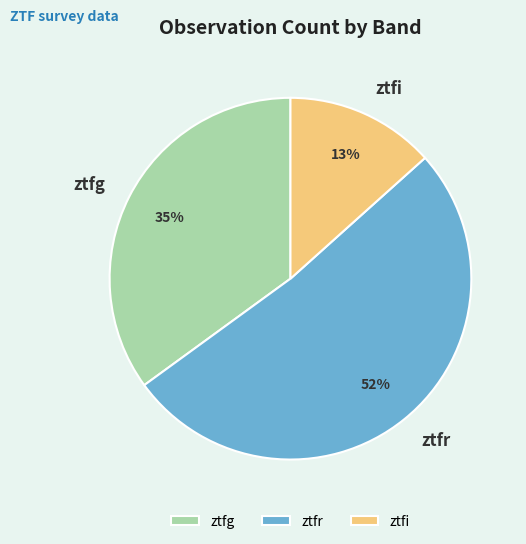

Does ztfg account for over 50% of the chart?

No